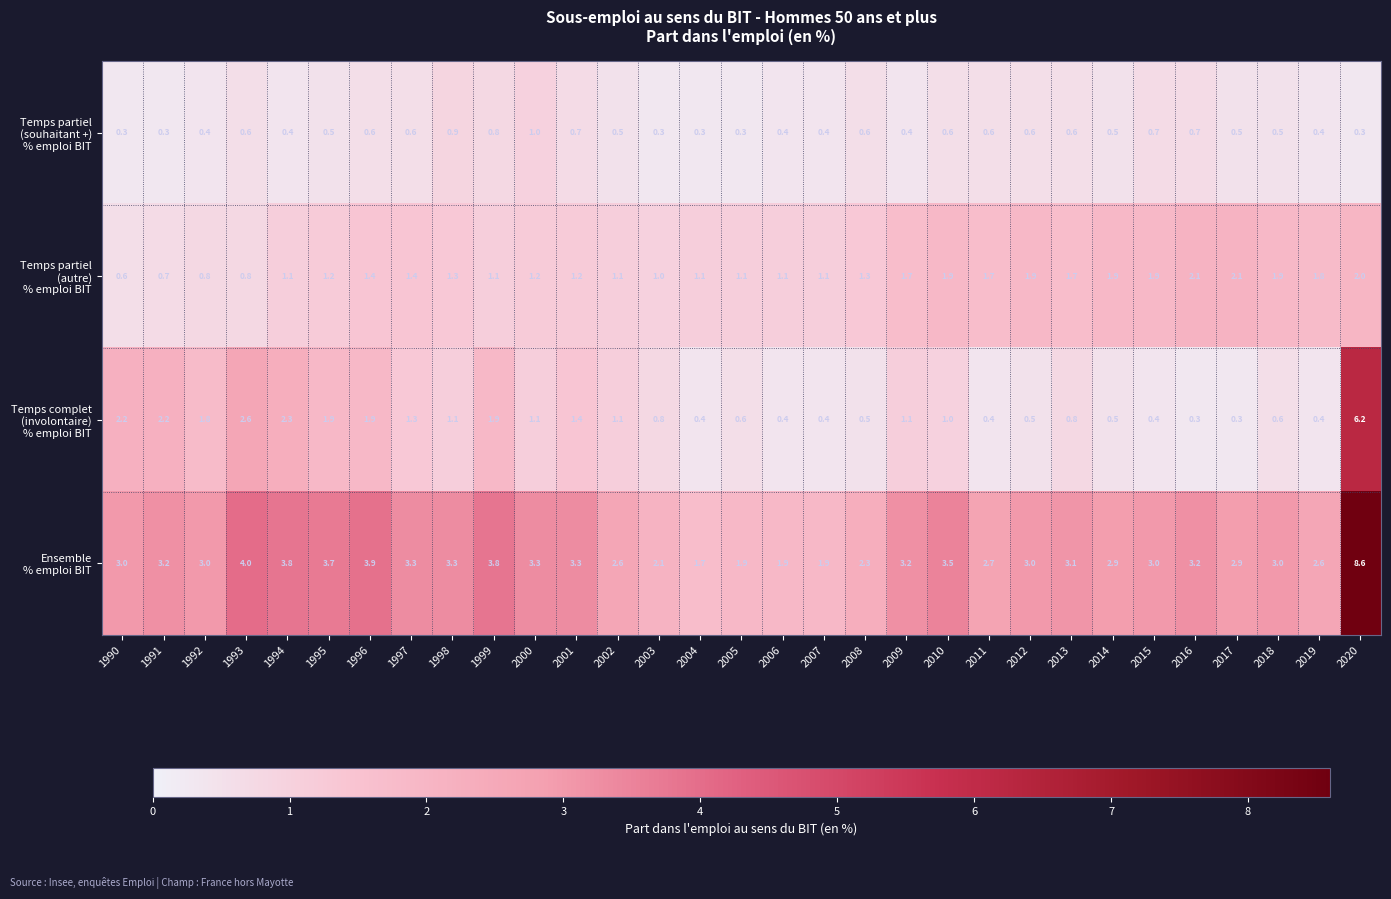

What is the greatest value displayed?

8.6